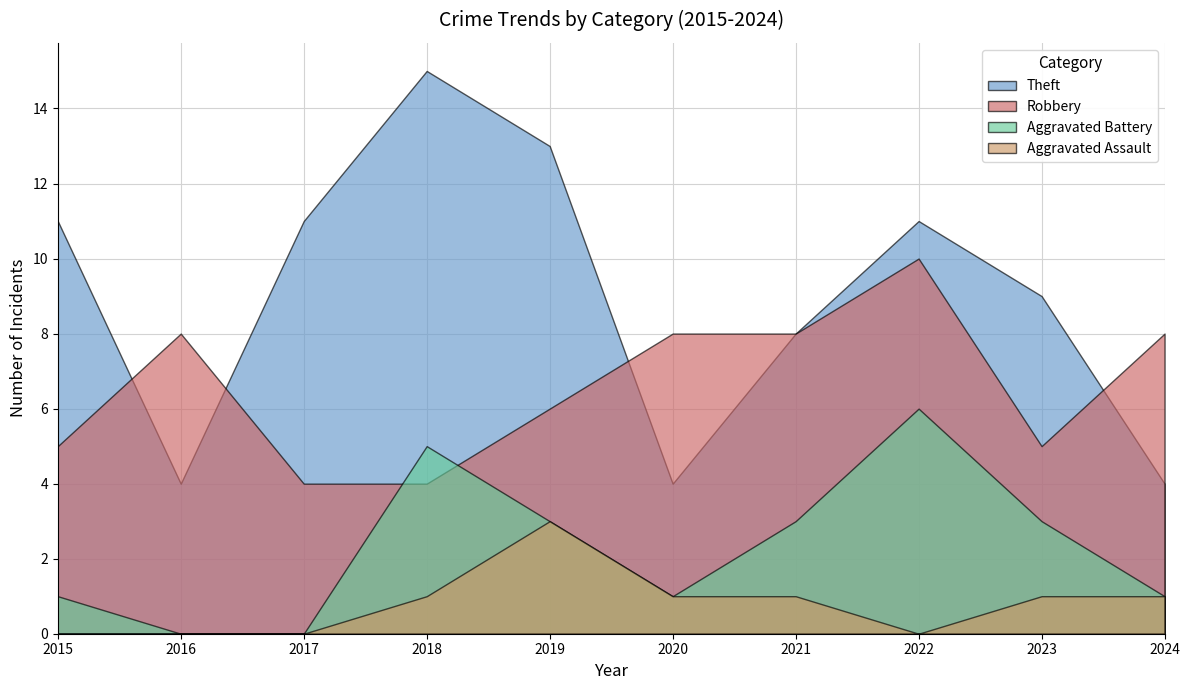

At which category is the sum across all series the highest?

2022